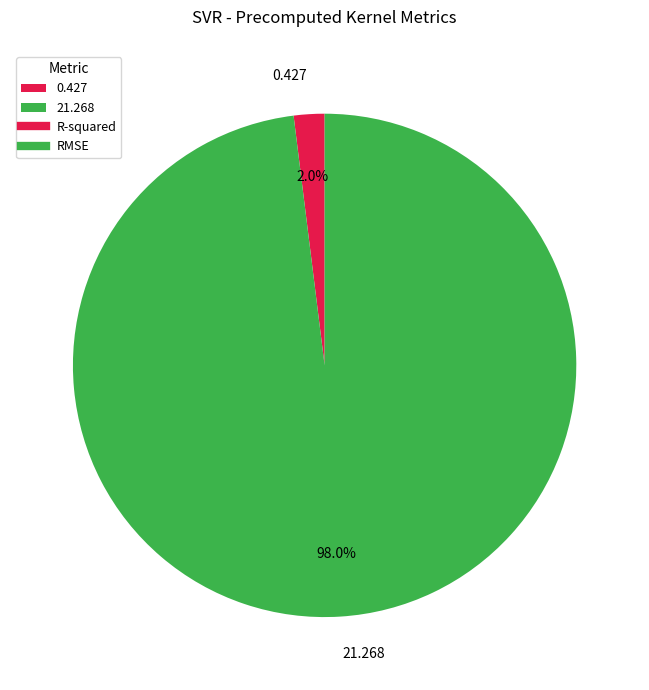

Which slice represents more than half of the pie?

21.268